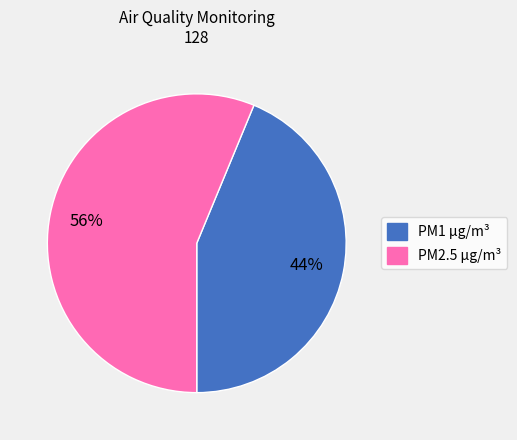

Do PM2.5 µg/m³ and PM1 µg/m³ together represent more than half of the pie?

Yes